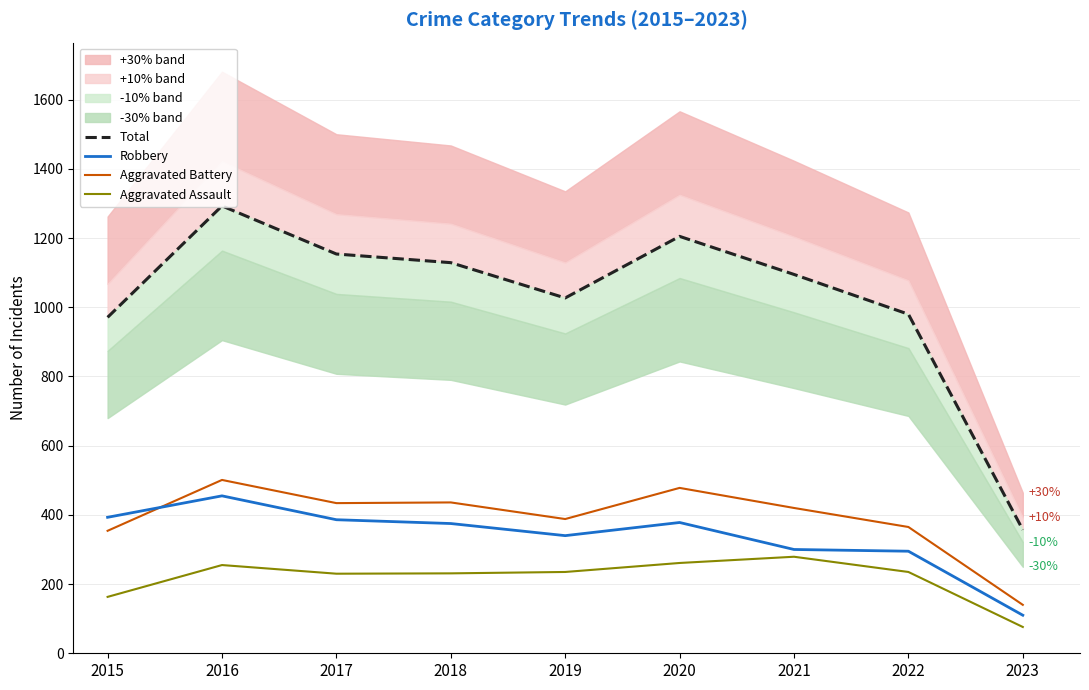

The Aggravated Assault series shows 235 at 2022. True or false?

True